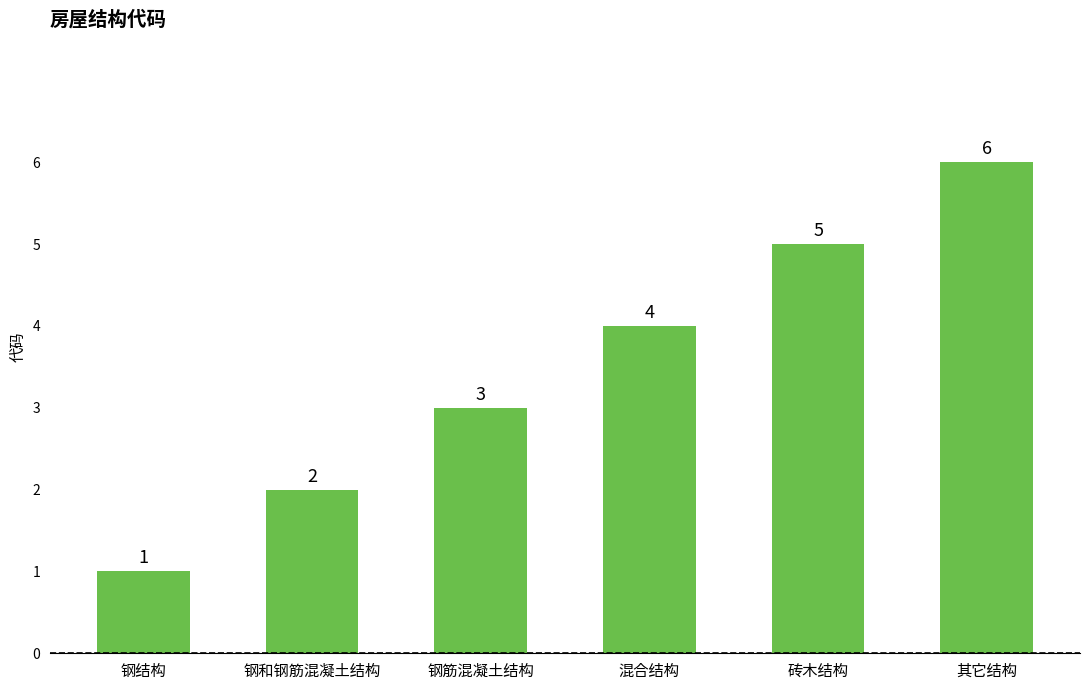

Does the chart contain stacked bars?

No